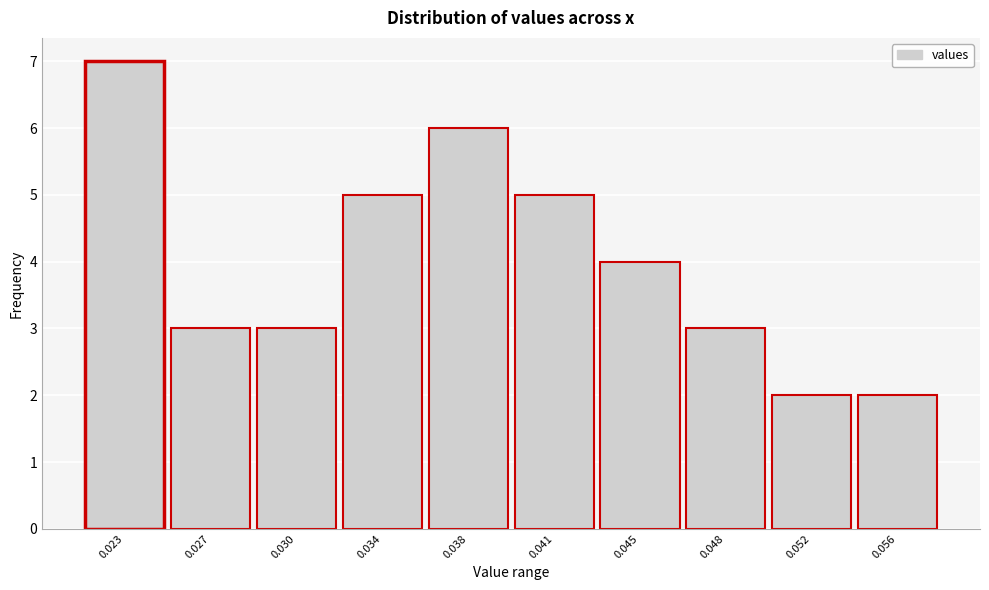

Reading left to right, transcribe all the data shown in this chart.

0.023=7	0.027=3	0.030=3	0.034=5	0.038=6	0.041=5	0.045=4	0.048=3	0.052=2	0.056=2